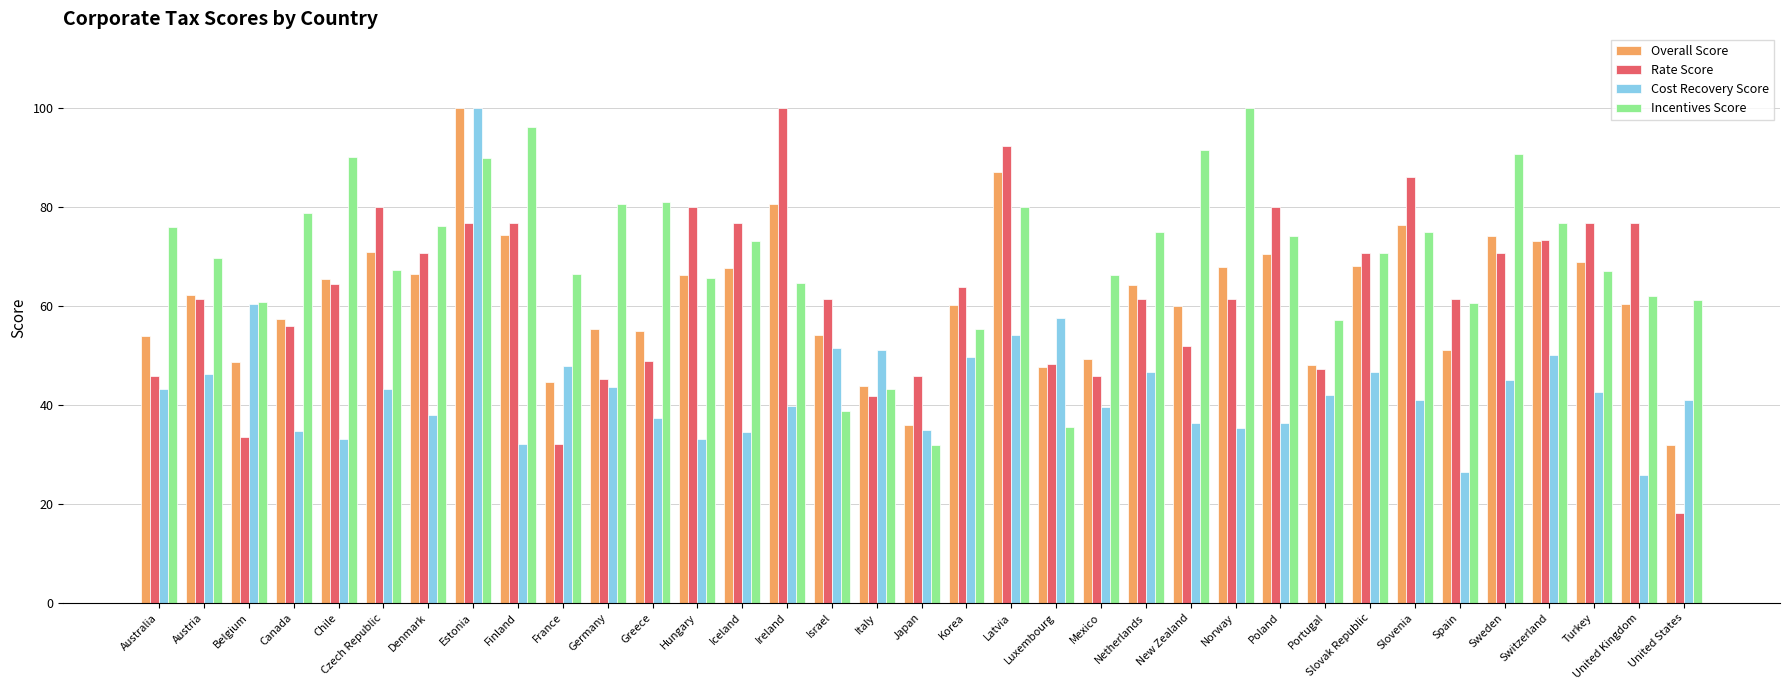

What are all the series names shown in the legend?

Overall Score, Rate Score, Cost Recovery Score, Incentives Score